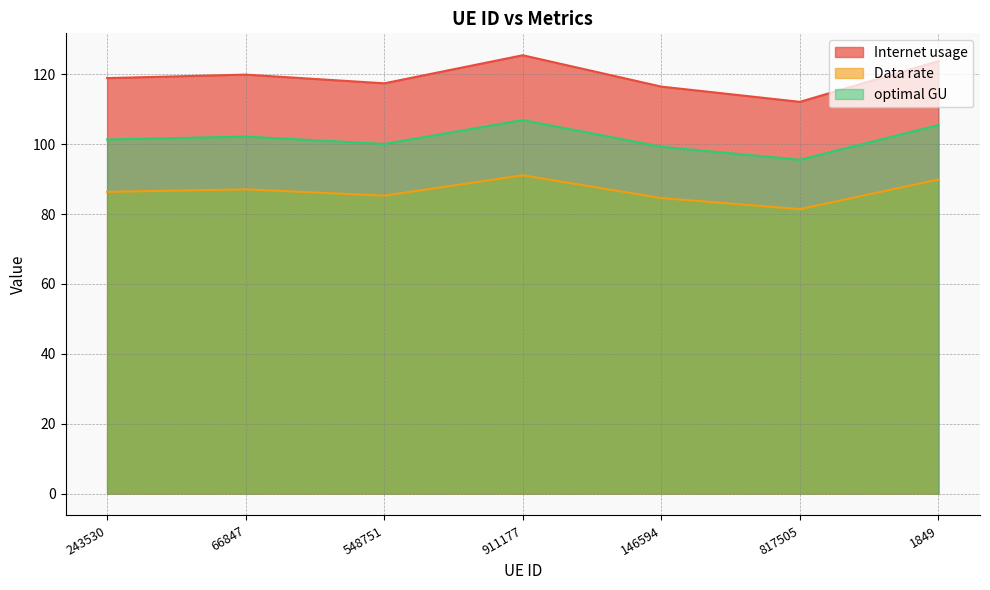

In Internet usage, how many points are lower than both neighbors (excluding endpoints)?

2